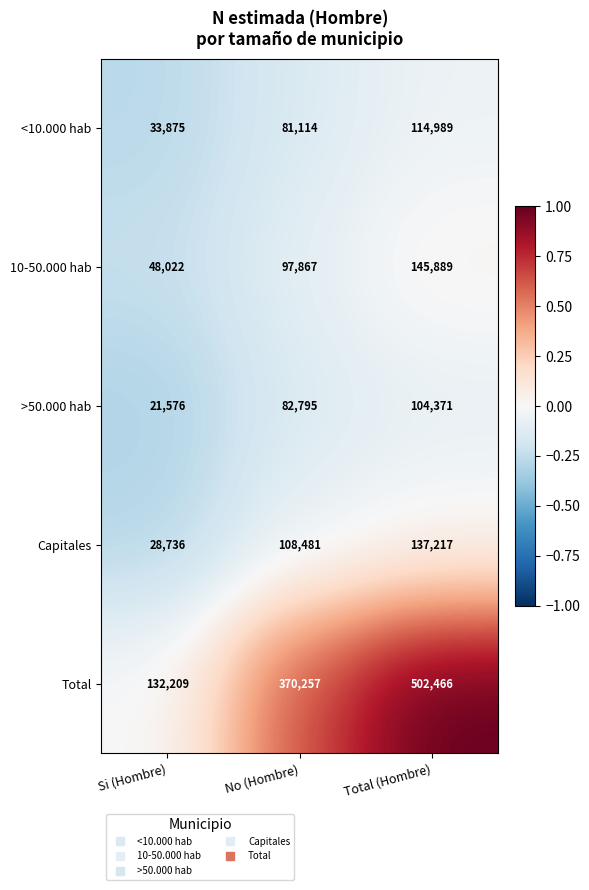

What is the difference between the >50.000 hab values at Si (Hombre) and Total (Hombre)?

82795